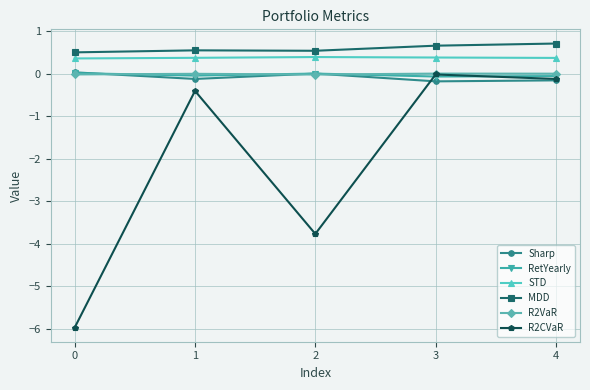

The value of R2CVaR at 2 is -3.8. True or false?

True